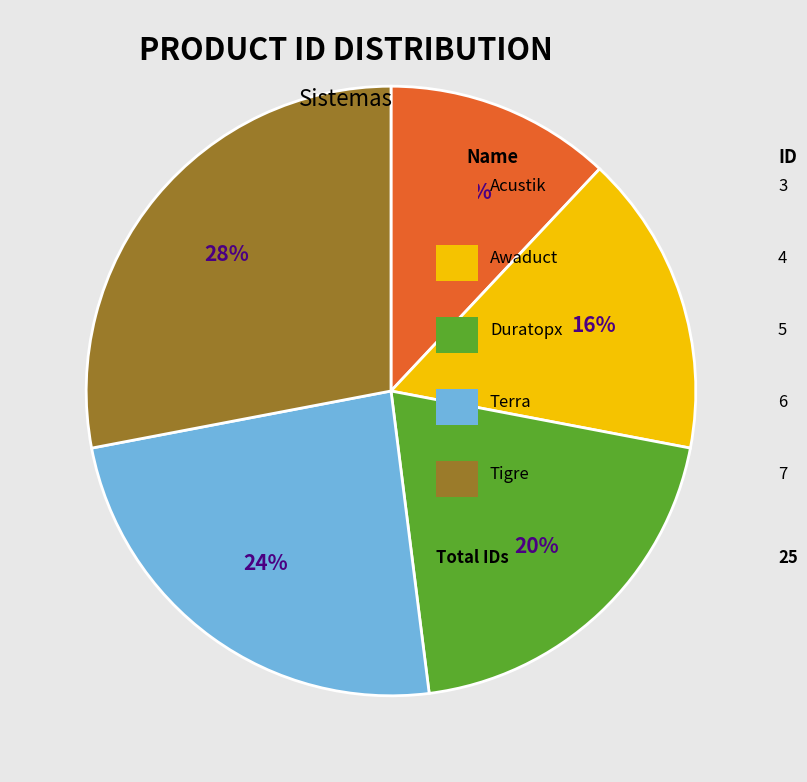

Is there a majority slice in this chart?

No